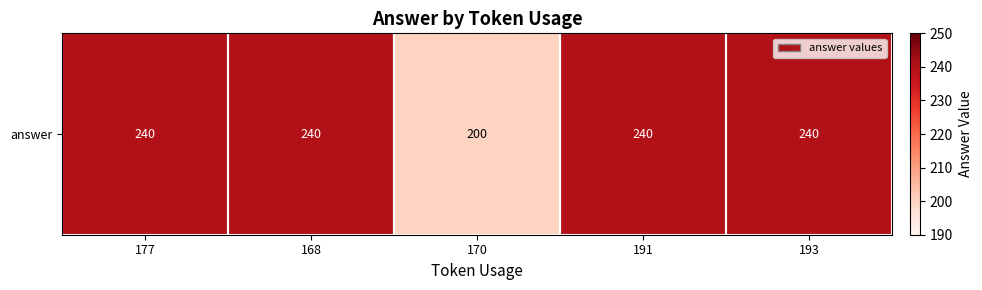

Approximately how many times larger is the value at 191 compared to 170?

1.2